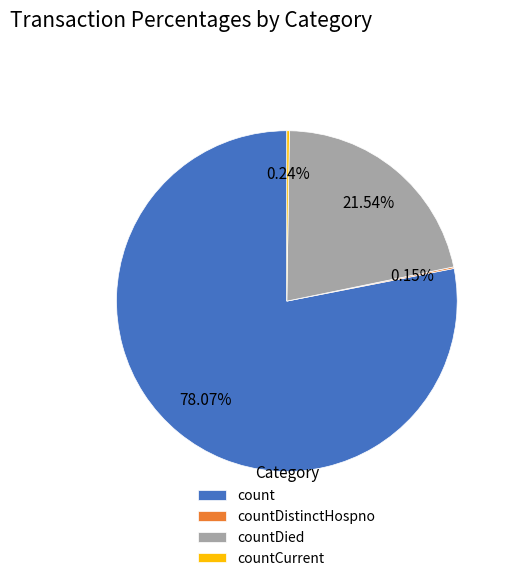

What is the largest slice in the pie chart?

count